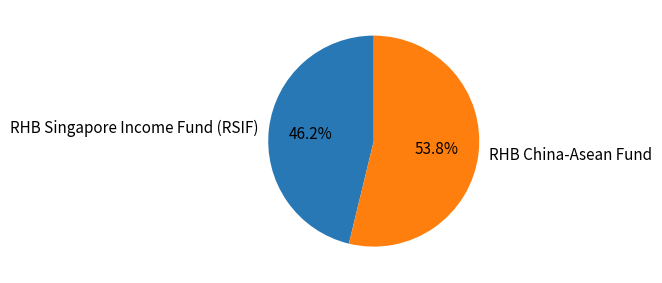

What is the majority slice?

RHB China-Asean Fund